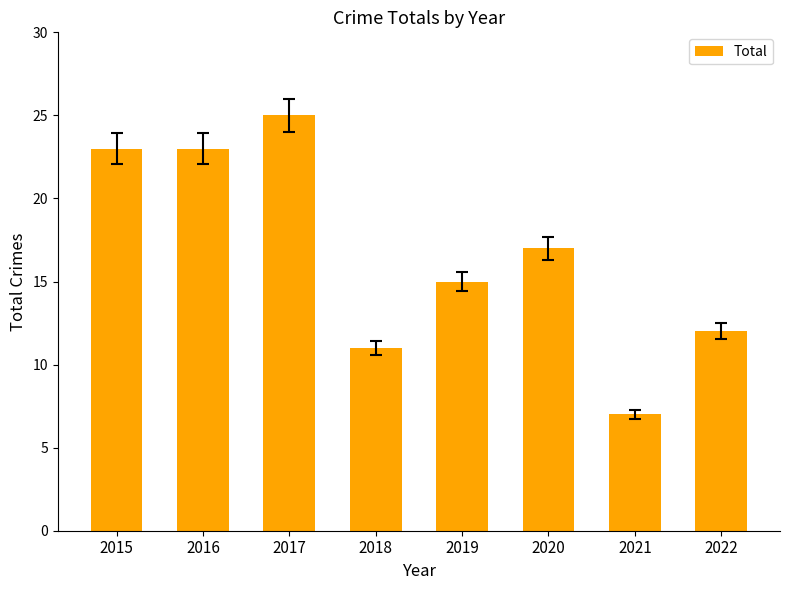

What is the change in value from 2016 to 2019?

-8